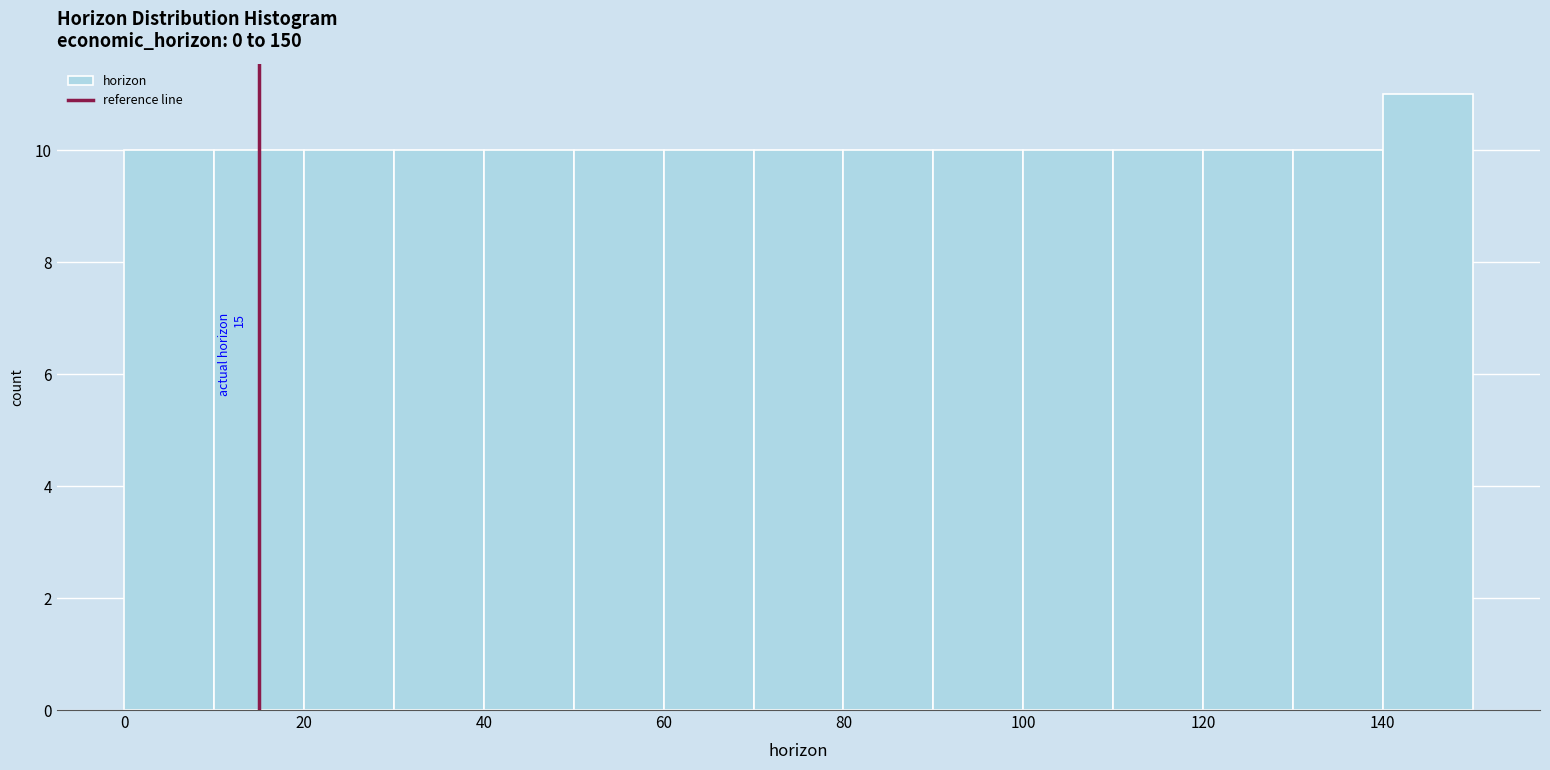

Which range on the x-axis has the tallest bar?

140 to 150